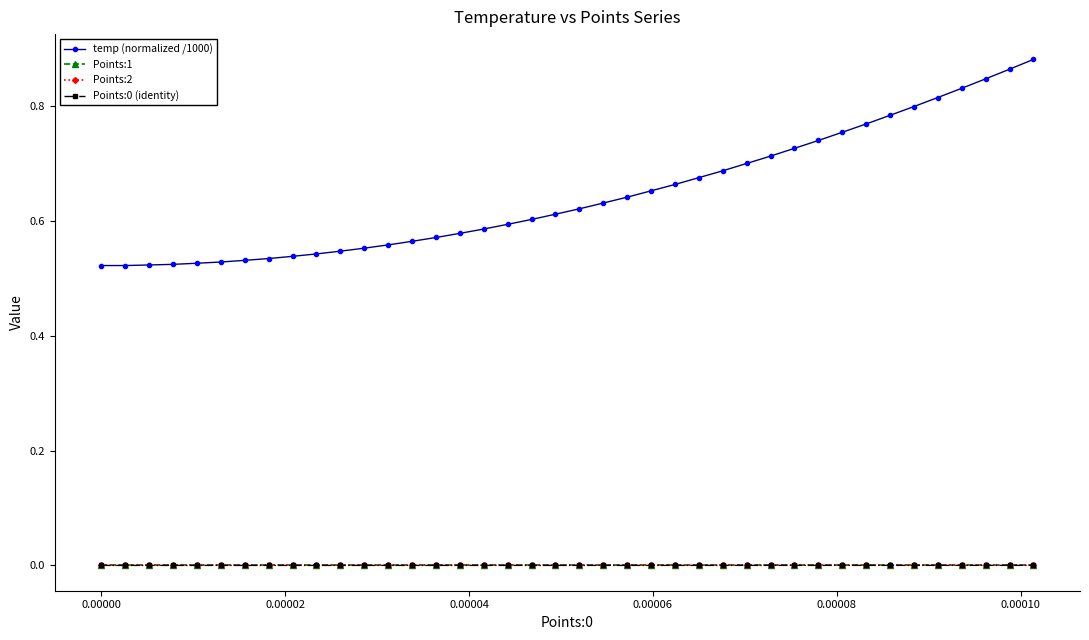

Which series has the largest range (max minus min)?

temp (normalized /1000)